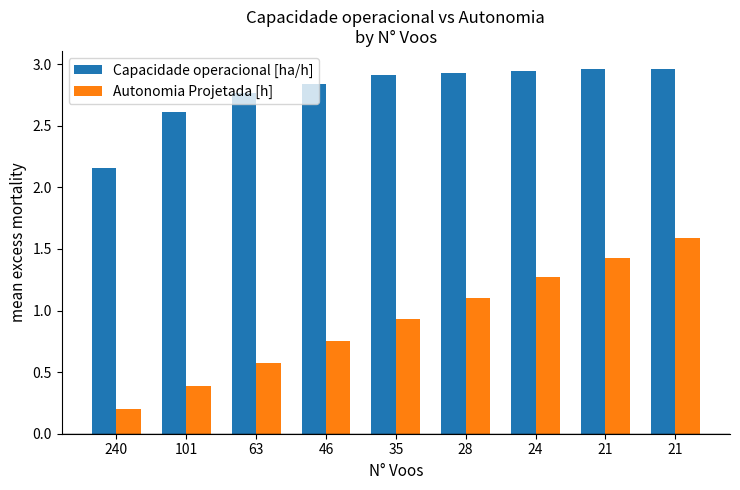

Rank the series by their average value, from lowest to highest.

Autonomia Projetada [h], Capacidade operacional [ha/h]